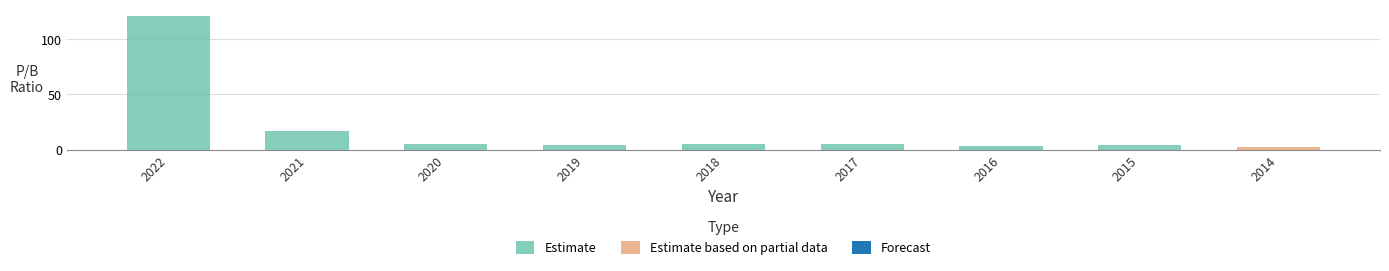

What is the sum of the values at 2015 and 2016?

7.2